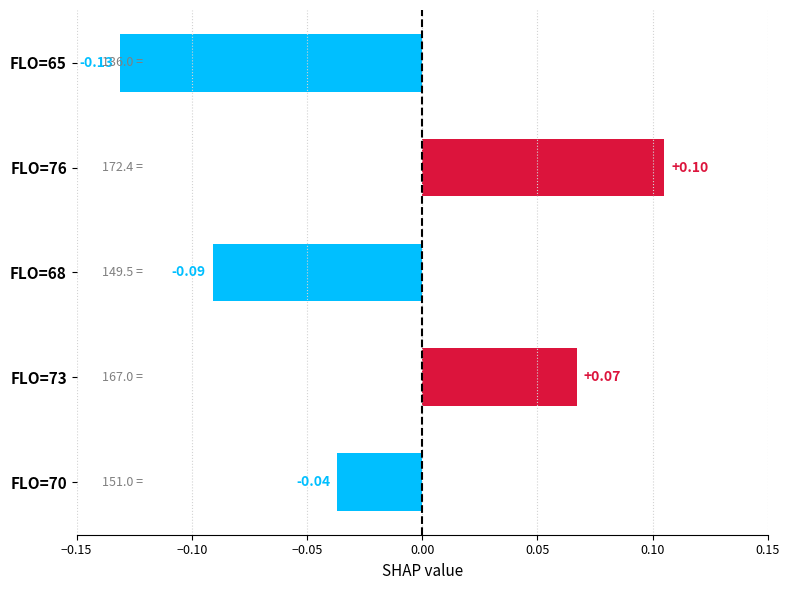

What is the change in value from FLO=70 to FLO=73?

+0.1